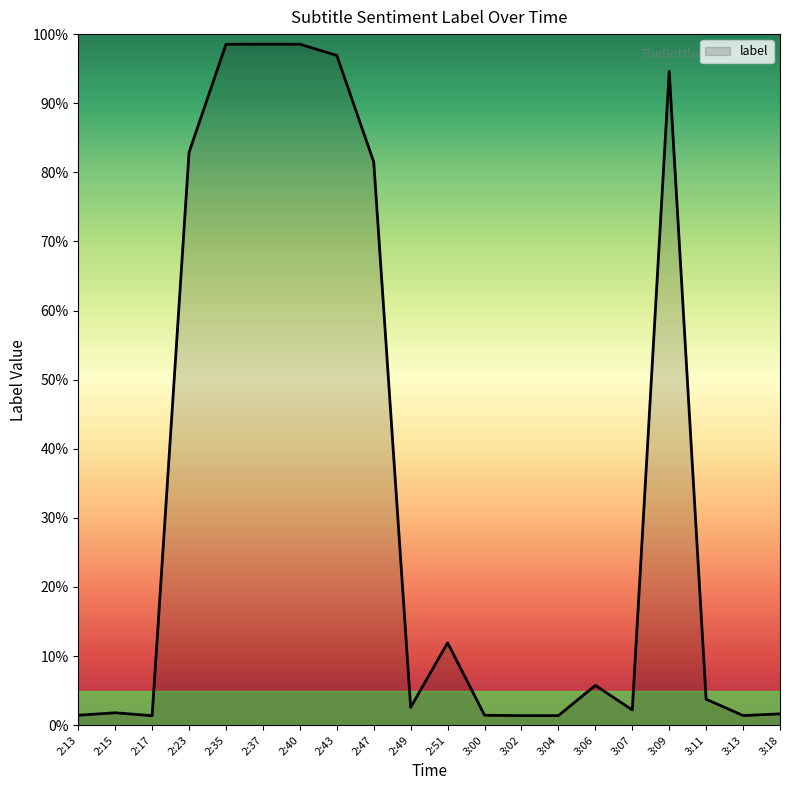

Rank the categories by value from lowest to highest.

2:17, 3:02, 3:04, 3:13, 3:00, 2:13, 3:18, 2:15, 3:07, 2:49, 3:11, 3:06, 2:51, 2:47, 2:23, 3:09, 2:43, 2:35, 2:40, 2:37